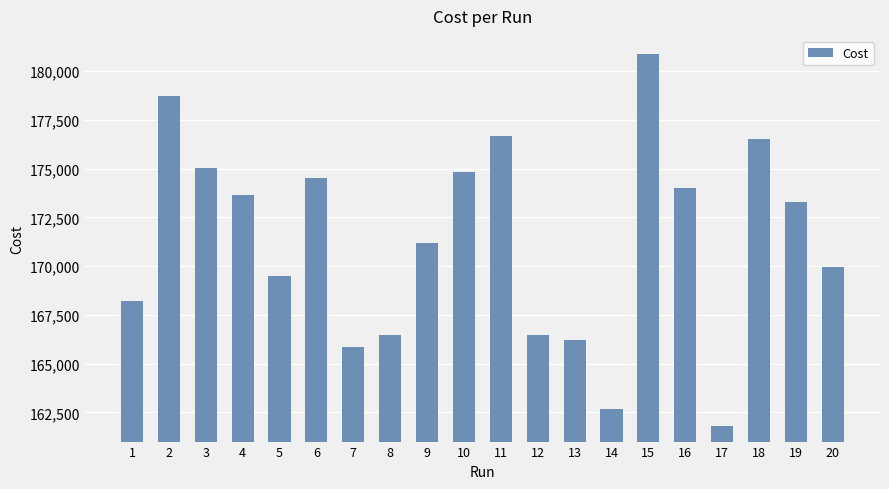

Is it true that the value at 6 is 174522.0?

True